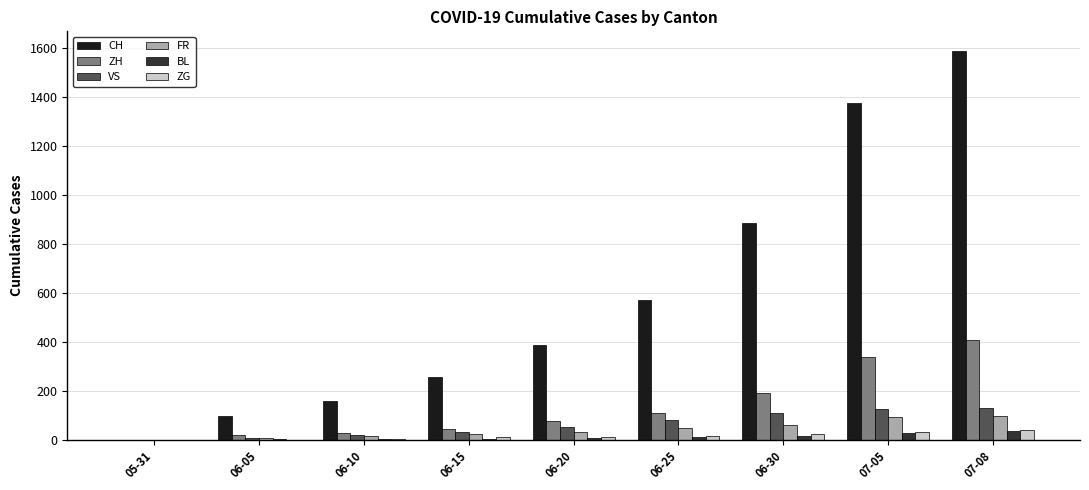

What is the greatest value displayed?

1587